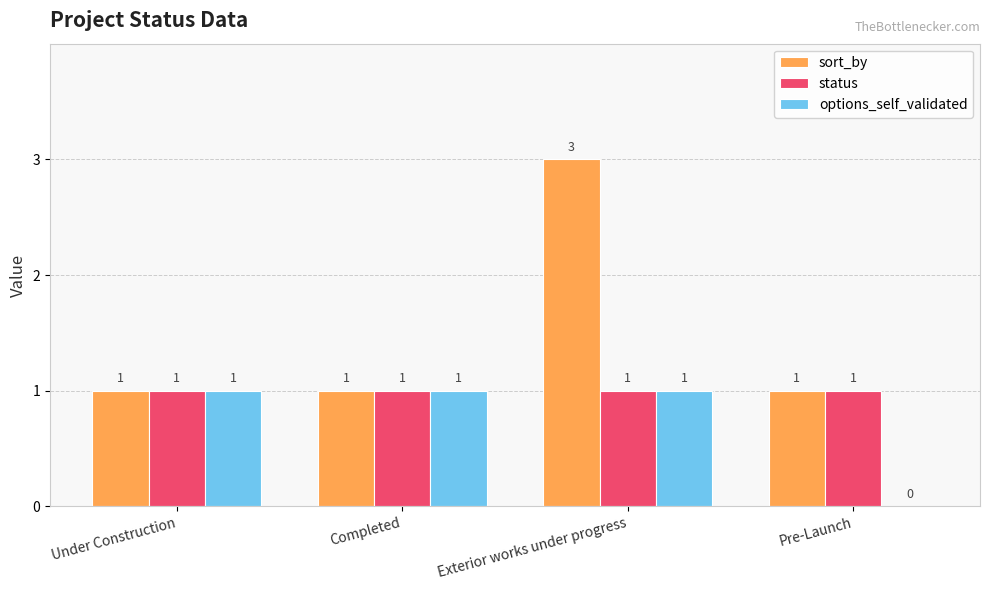

What is the greatest value displayed?

3